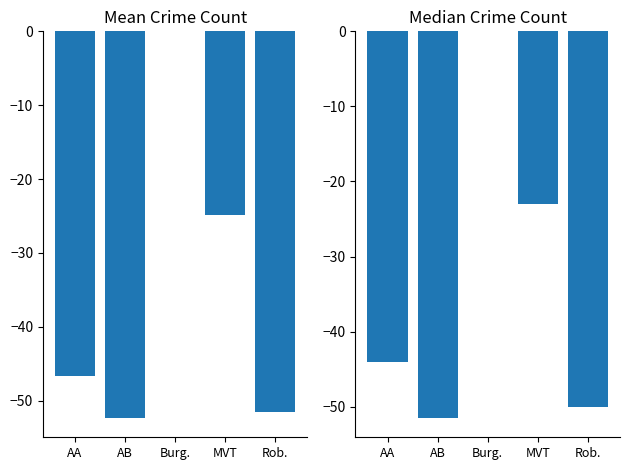

At how many categories does at least one series exceed -22?

1